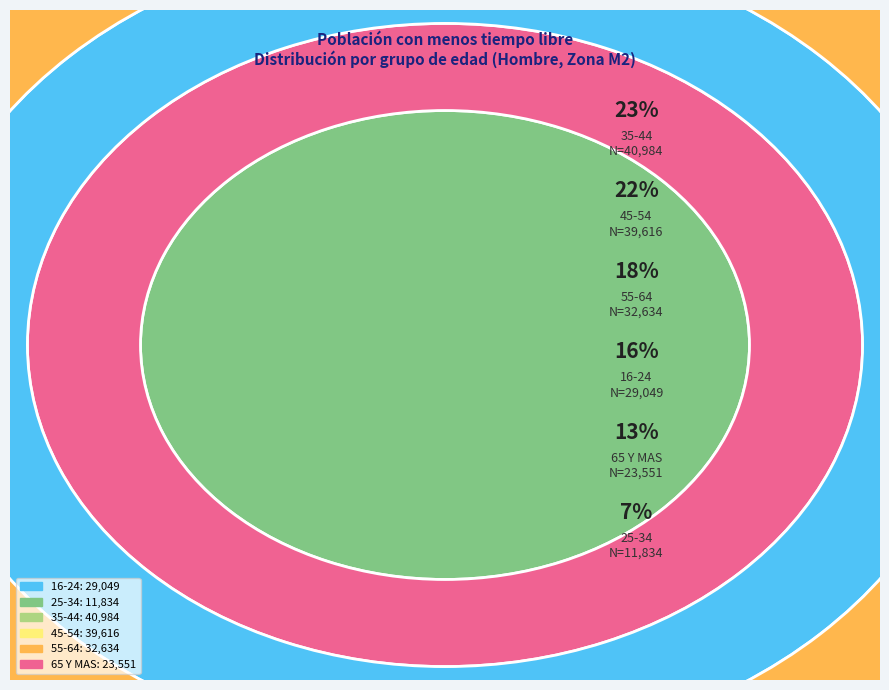

To the nearest percent, what is the combined percentage of 25-34 and 45-54?

29%